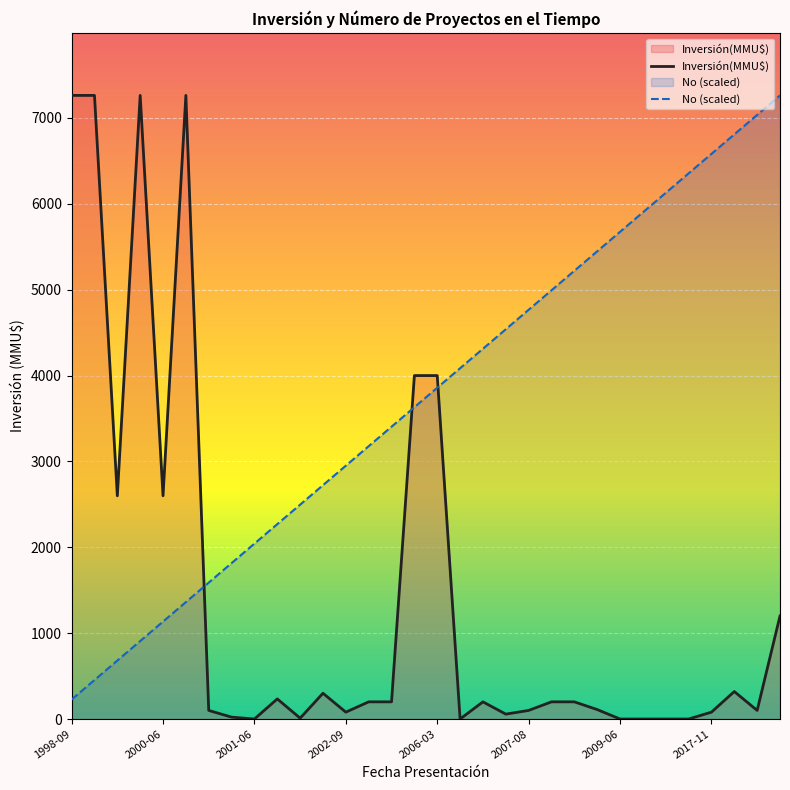

Which series has the largest total across all categories?

No (scaled)